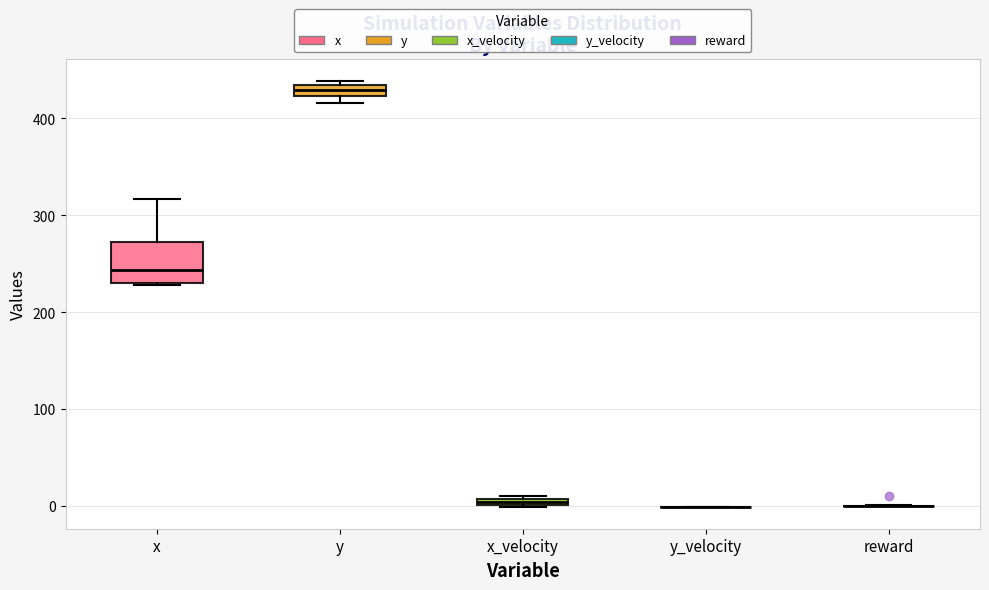

Which box is the tallest, from its lower edge to its upper edge?

x